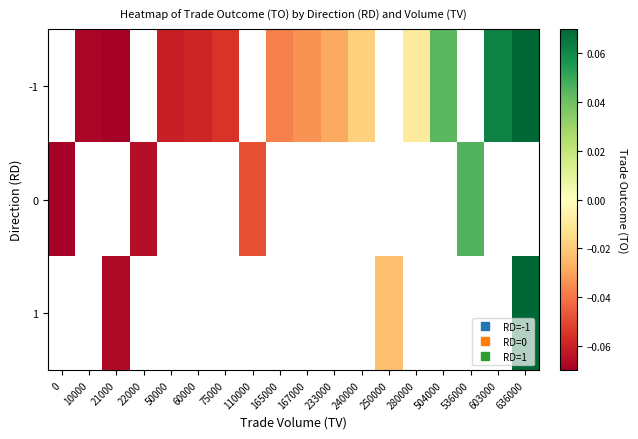

List the series in order of their overall mean, lowest first.

-1, 0, 1